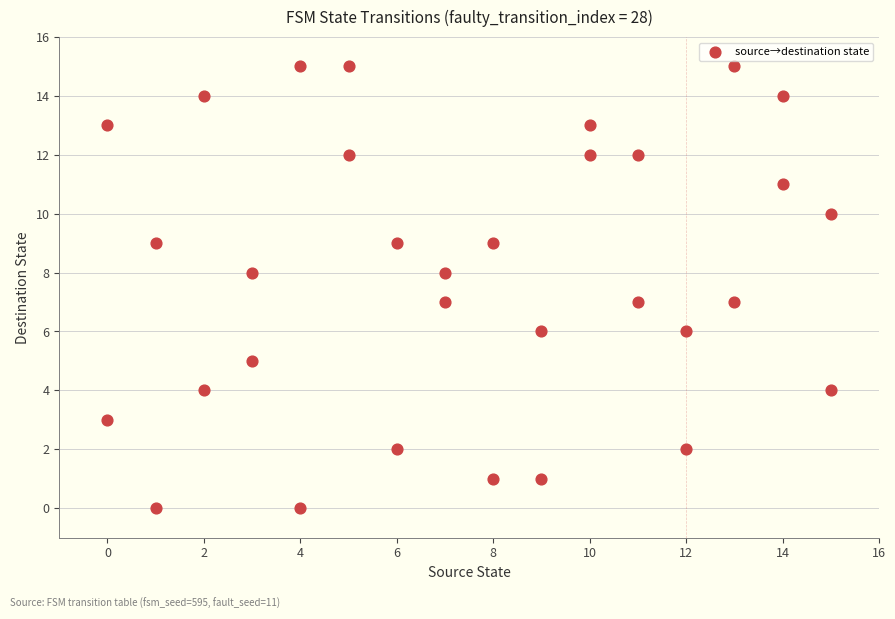

What is the range of Y values (max minus min)?

15